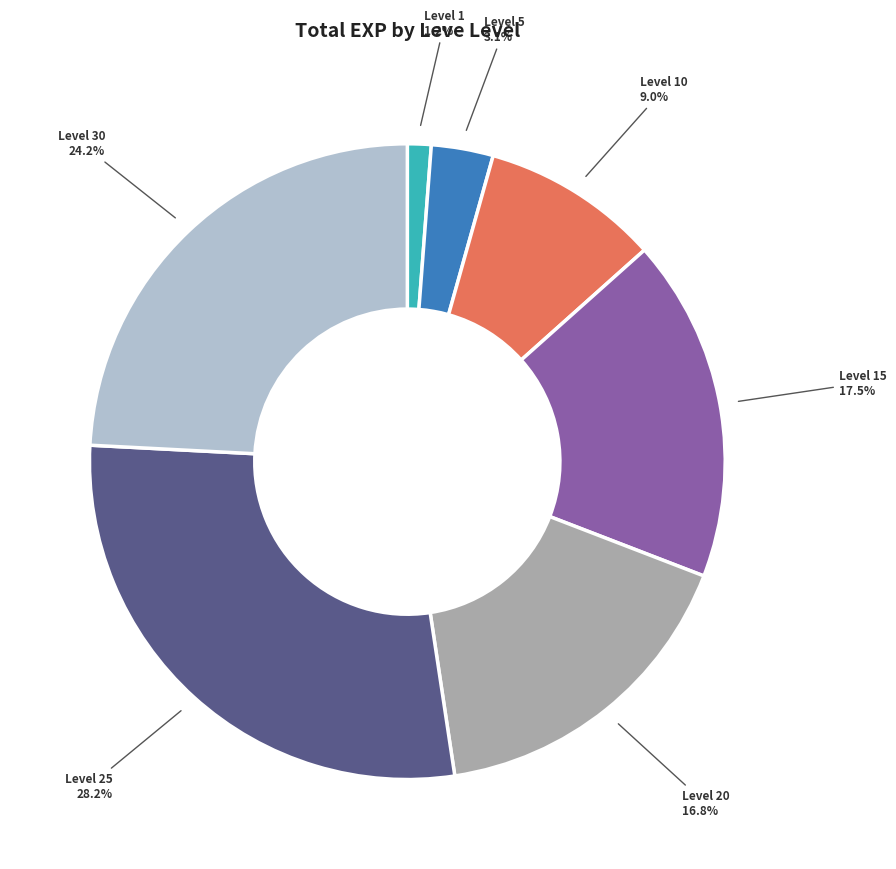

Does any single category account for the majority?

No